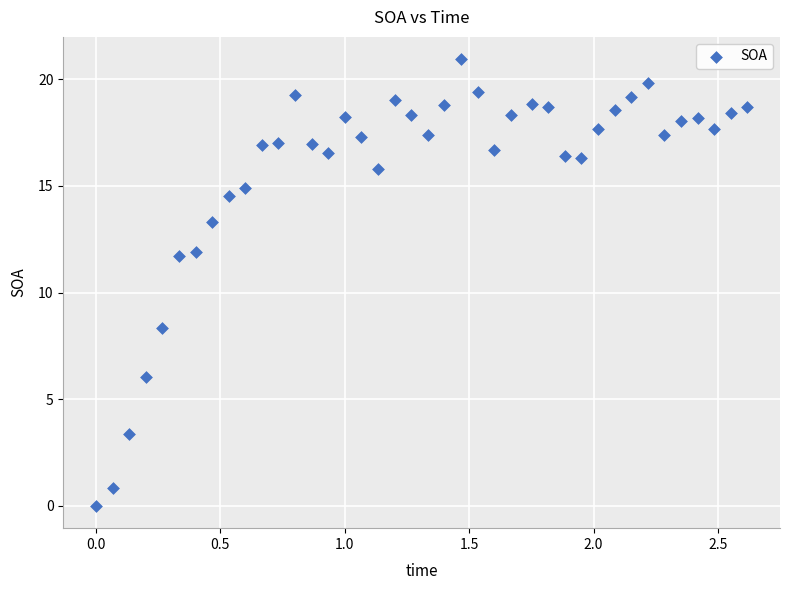

What is the range of Y values (max minus min)?

20.9